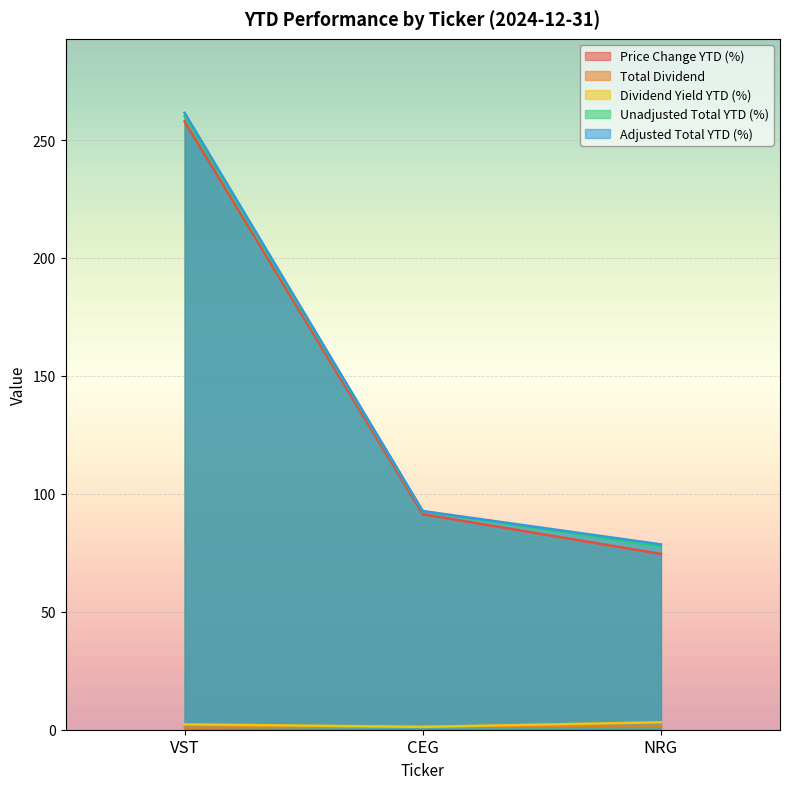

What is the label of the 1st point from the left?

VST